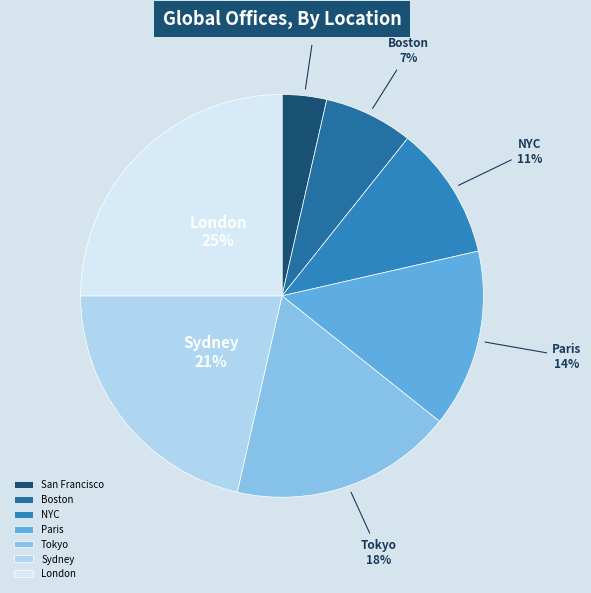

Count the number of slices in the pie.

7